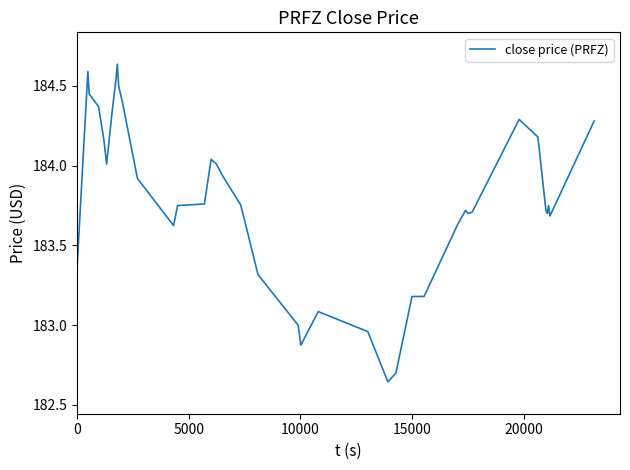

What is the difference between the maximum and minimum values?

2.0